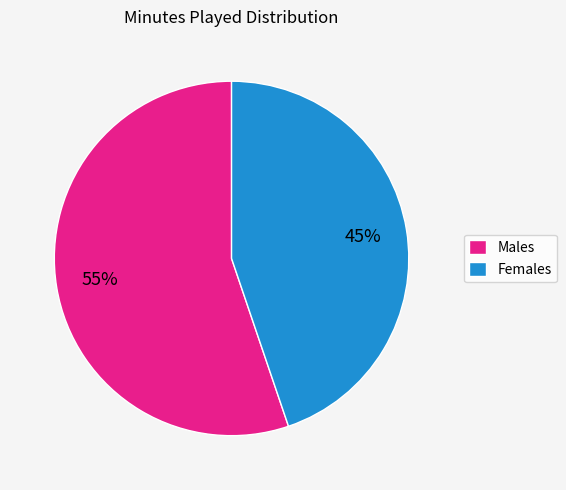

Count the number of slices in the pie.

2